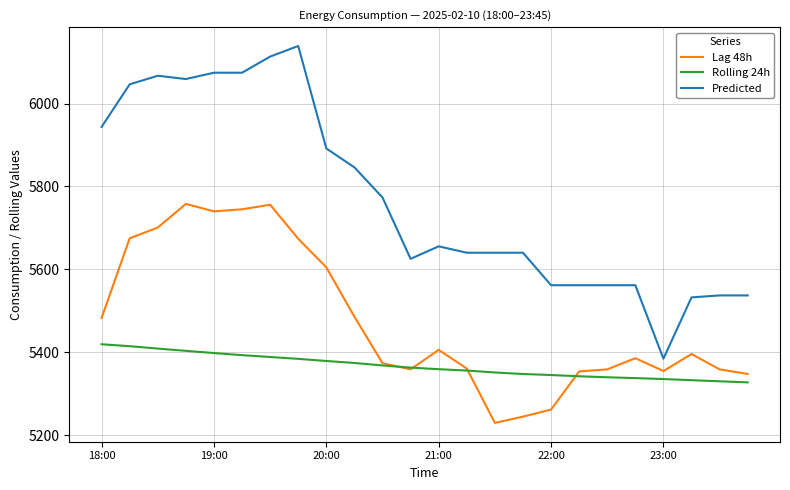

What is the difference between the maximum and minimum values in the Predicted series?

754.0